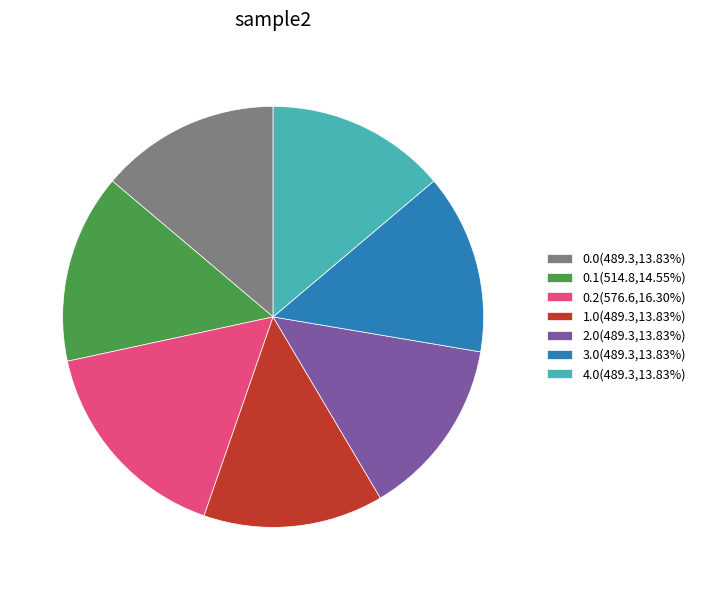

What is the ratio of the value at 0.1(514.8,14.55%) to the value at 2.0(489.3,13.83%)?

1.1